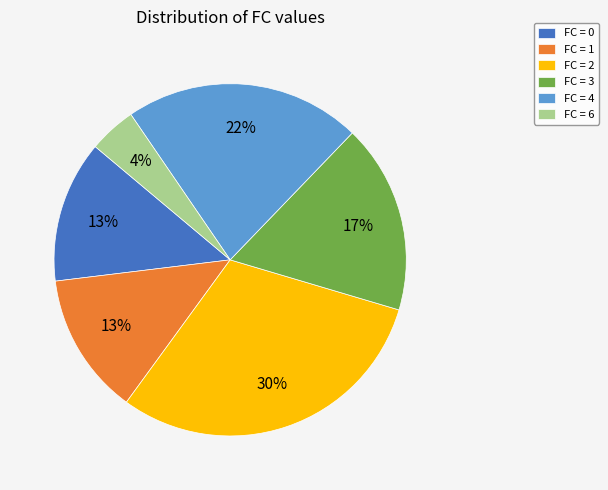

Is it true that FC = 6 is 4% of the pie?

True